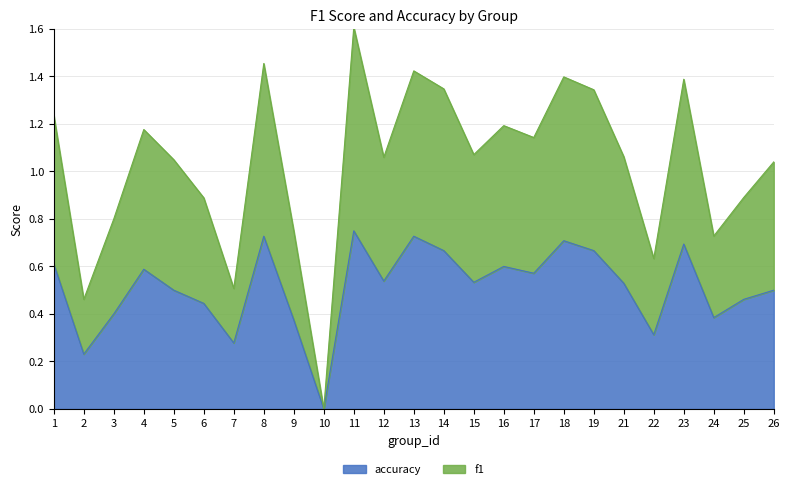

The accuracy series shows 0.7 at 19. True or false?

True